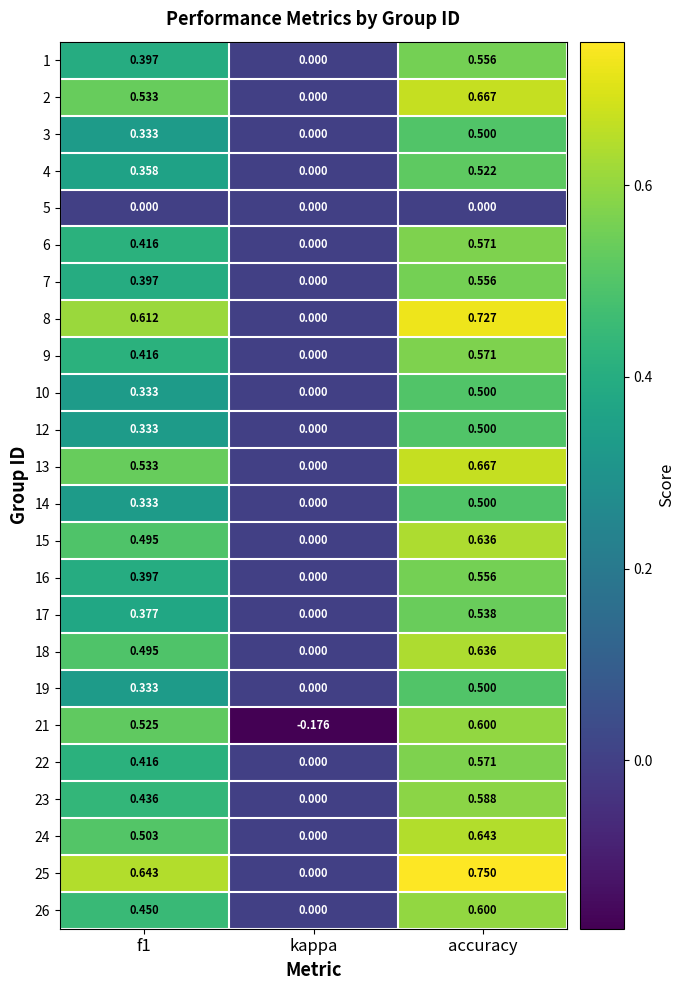

Where is 19 nearest to the value 0?

kappa